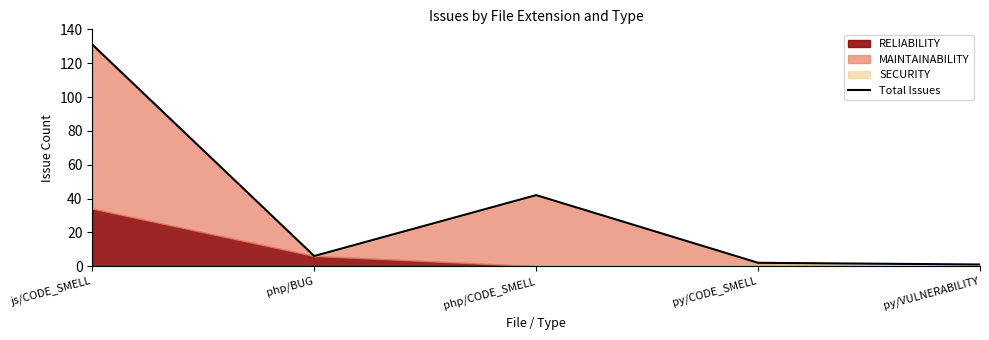

True or false: the data has more than 2 interior local peaks.

False